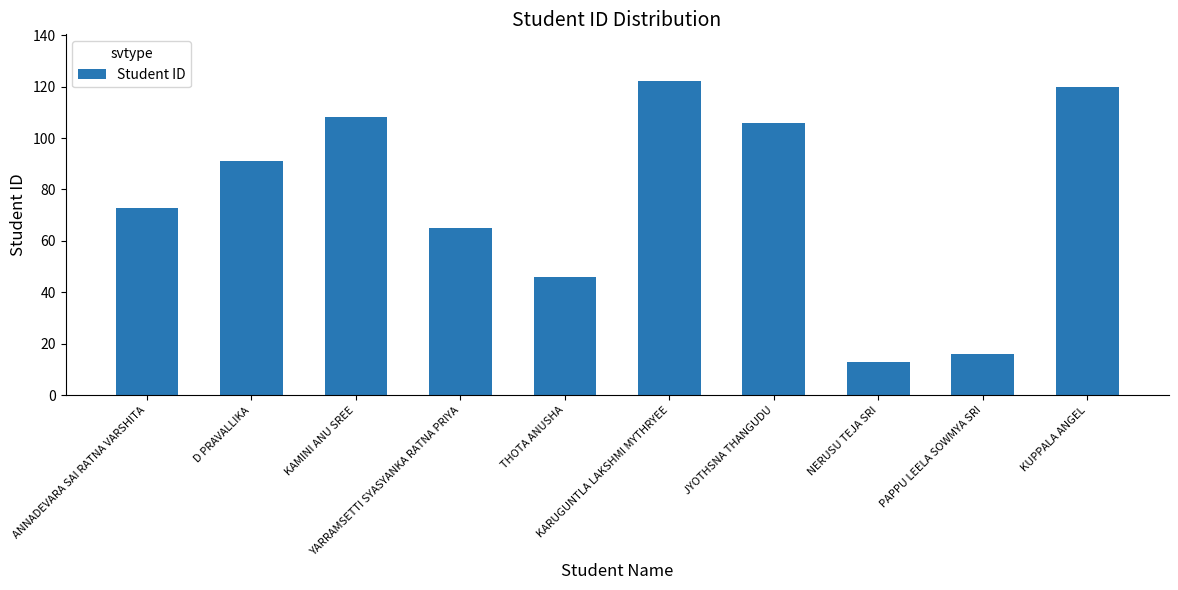

Read the value at JYOTHSNA THANGUDU.

106